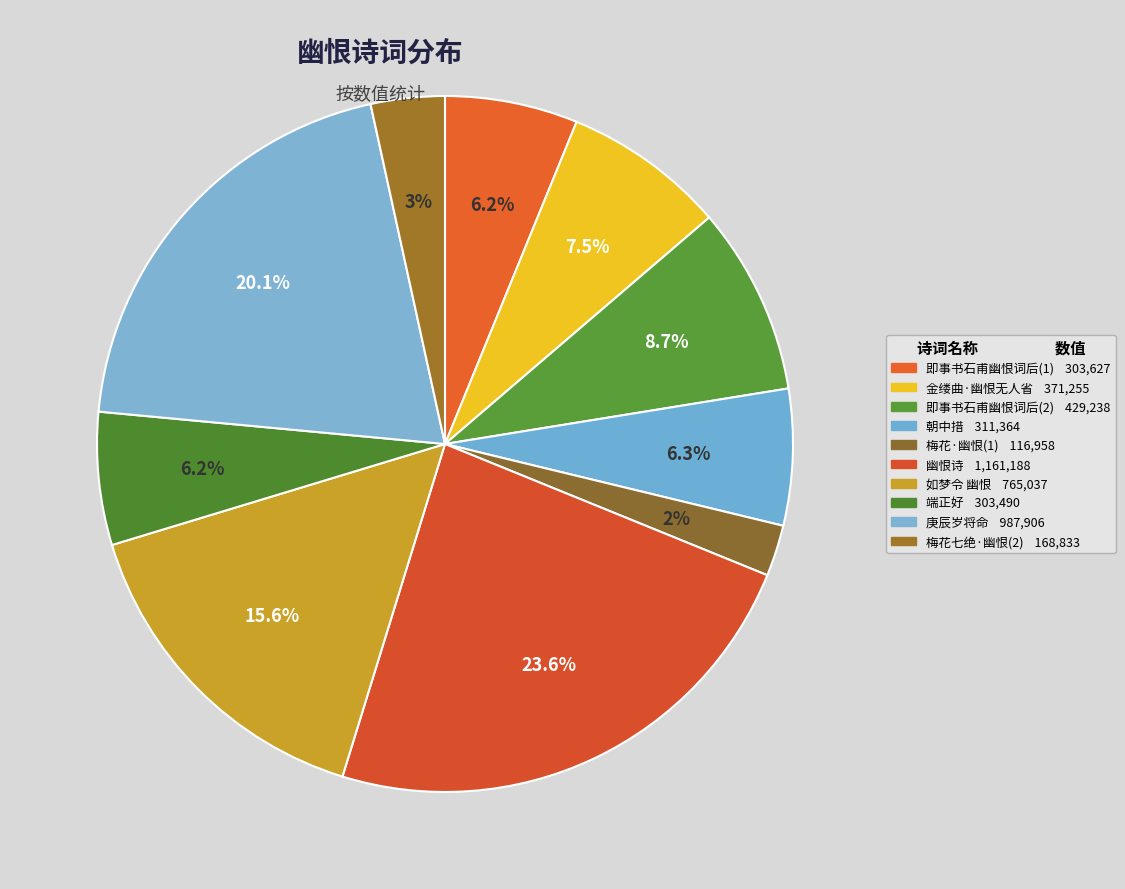

Count the number of slices in the pie.

10